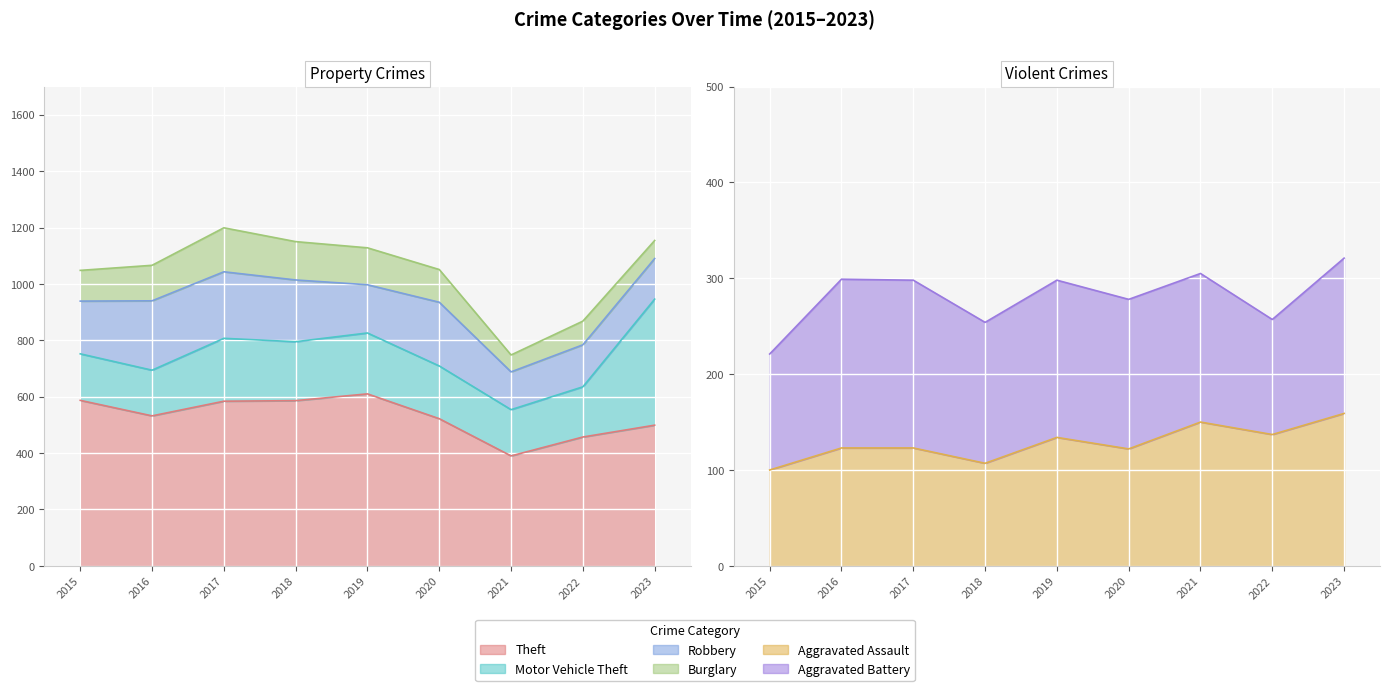

What is the difference between the highest and lowest values at 2016?

409